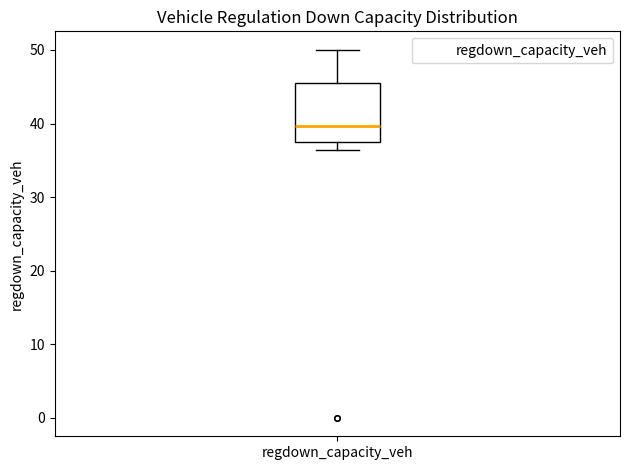

Read this box plot against the y-axis: the position of the median line, the range covered by the box, and the ends of both whiskers. The values are not printed on the chart, so give them approximately, as read against the axis.

median 40, box 38 to 46, whiskers 36 to 50